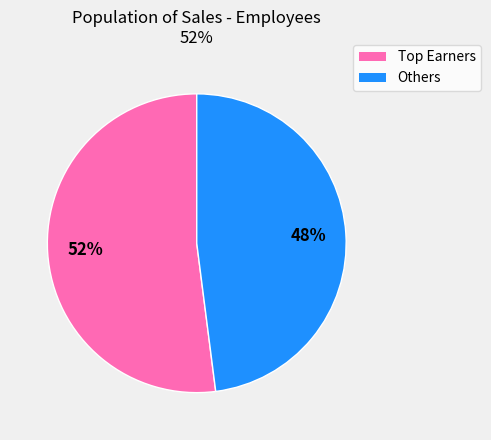

Is there any slice that represents more than half of the pie?

Yes